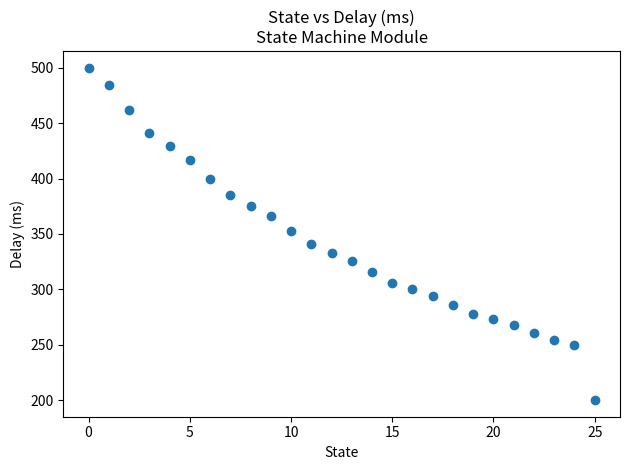

What is the range of Y values (max minus min)?

300